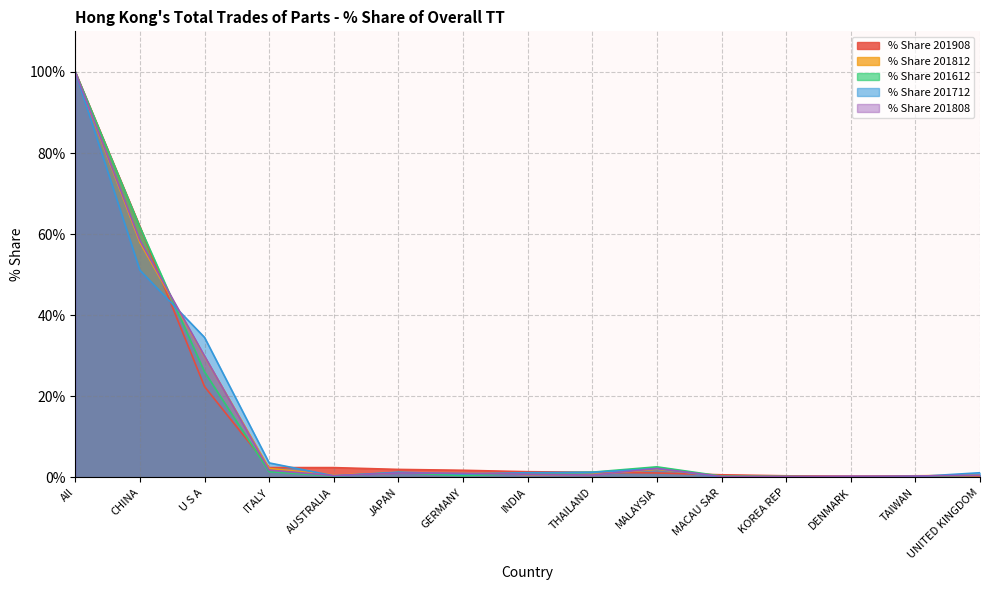

Which series changed the most between ITALY and MACAU SAR?

% Share 201712